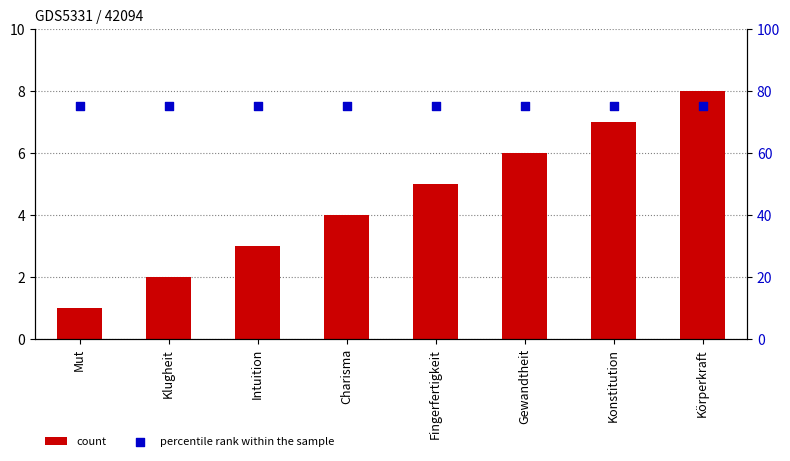

Which series has the widest spread of Y values?

count